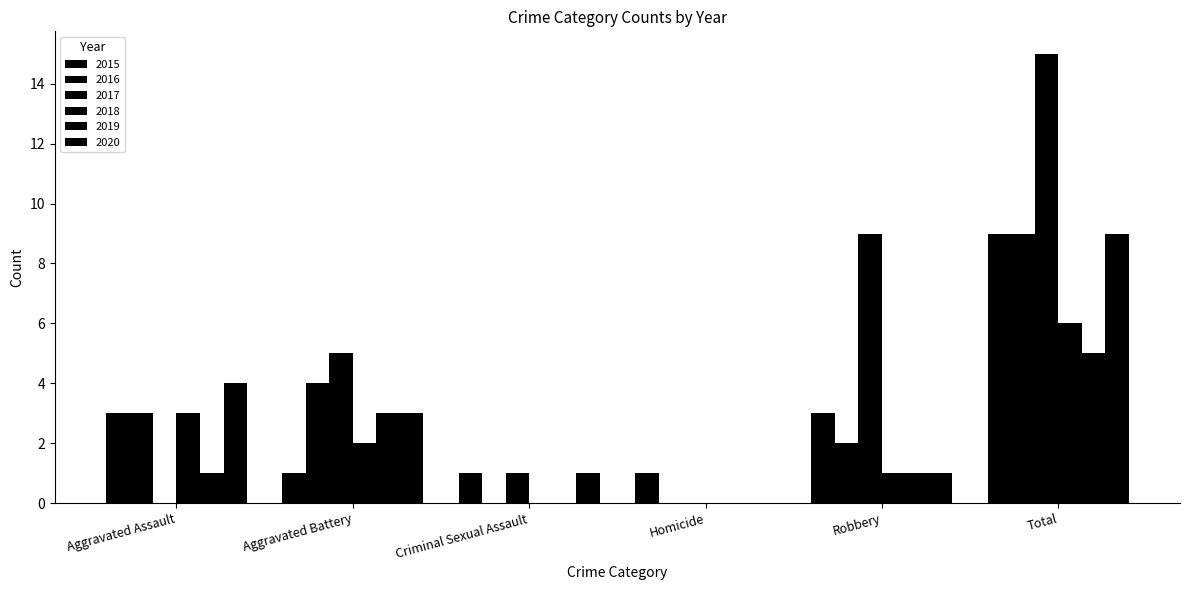

Reading left to right, list all the values displayed in this chart.

2015: 3	1	1	1	3	9
2016: 3	4	0	0	2	9
2017: 0	5	1	0	9	15
2018: 3	2	0	0	1	6
2019: 1	3	0	0	1	5
2020: 4	3	1	0	1	9